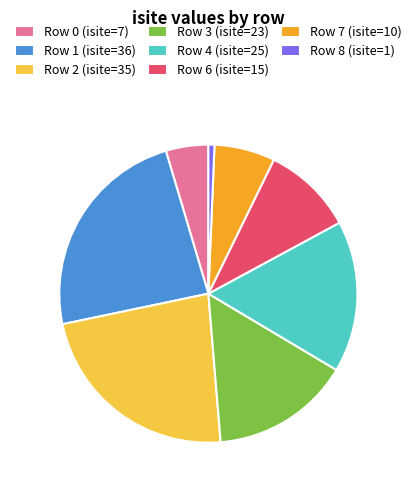

Which has a higher value, Row 7 (isite=10) or Row 1 (isite=36)?

Row 1 (isite=36)